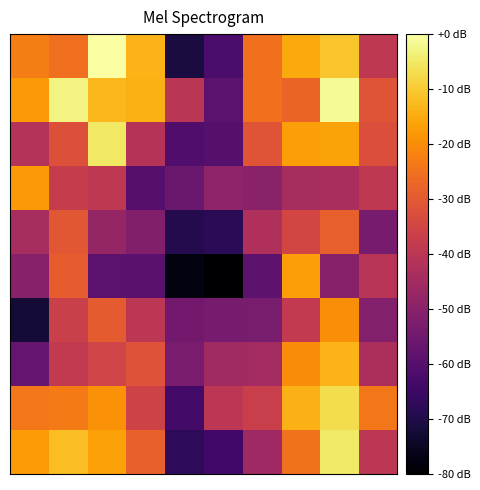

At which category is the sum across all series the highest?

8